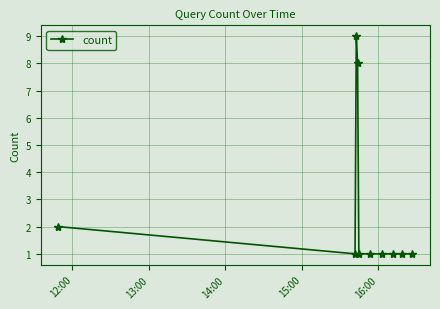

What is the average value?

3